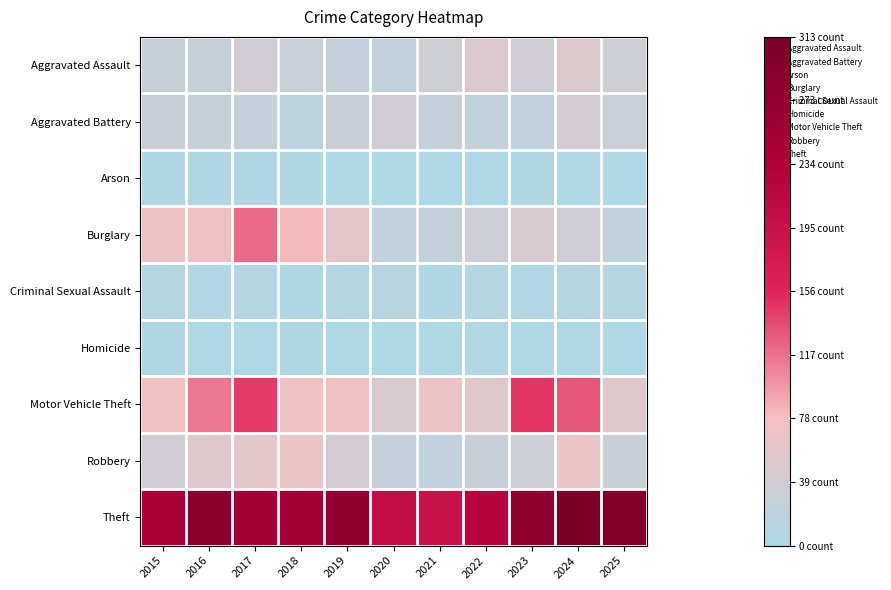

What is the maximum value shown in the chart?

313